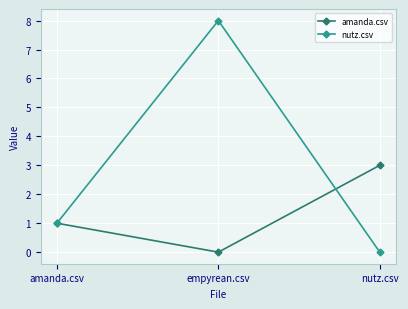

Is it true that amanda.csv equals 1 at amanda.csv?

True